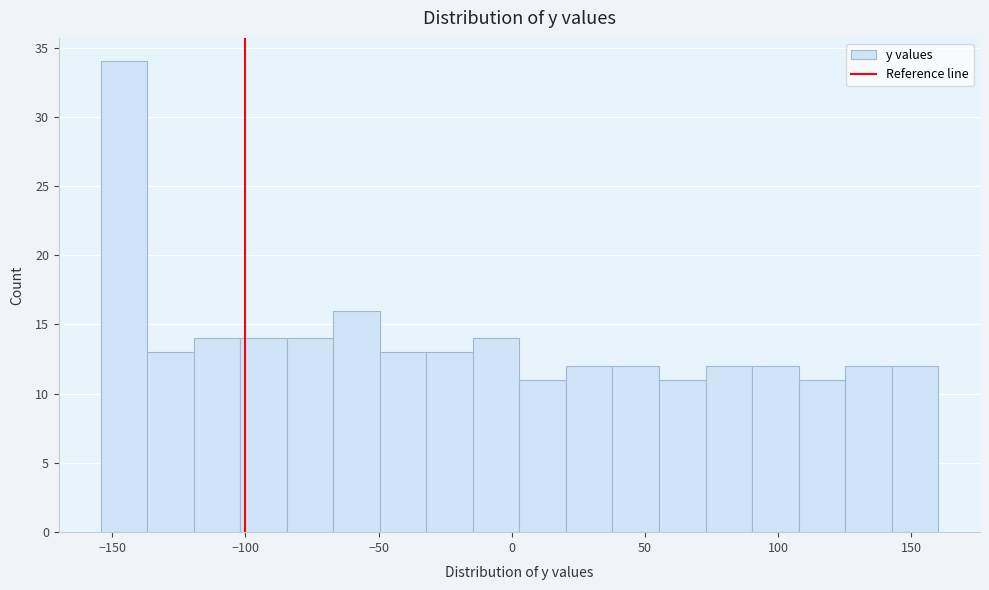

Read against the x-axis, roughly where is the centre of the tallest bar?

-145